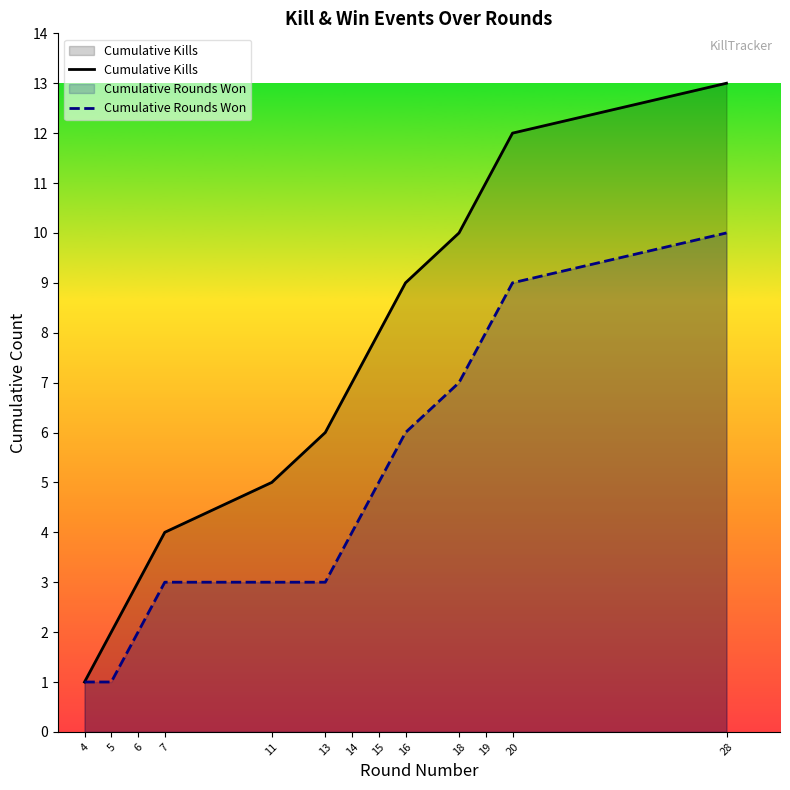

Reading right to left, list all the values displayed in this chart.

Cumulative Kills: 13	12	11	10	9	8	7	6	5	4	3	2	1
Cumulative Rounds Won: 10	9	8	7	6	5	4	3	3	3	2	1	1